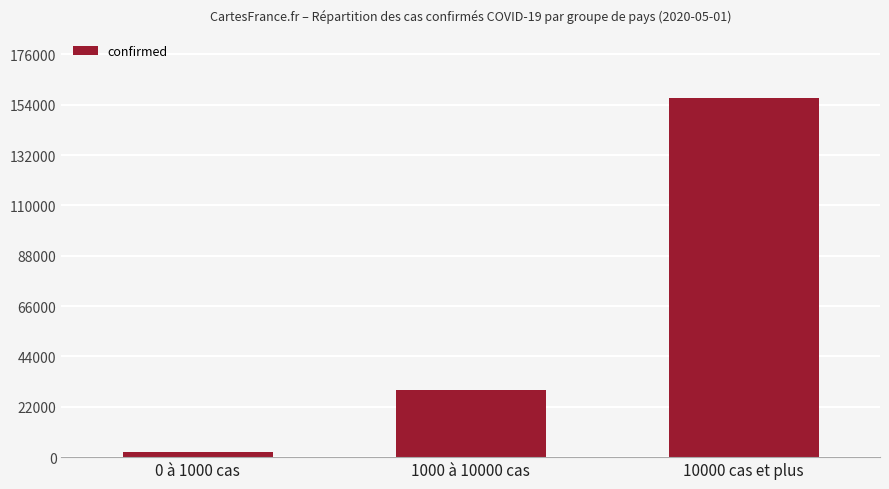

How many categories are shown in the chart?

3